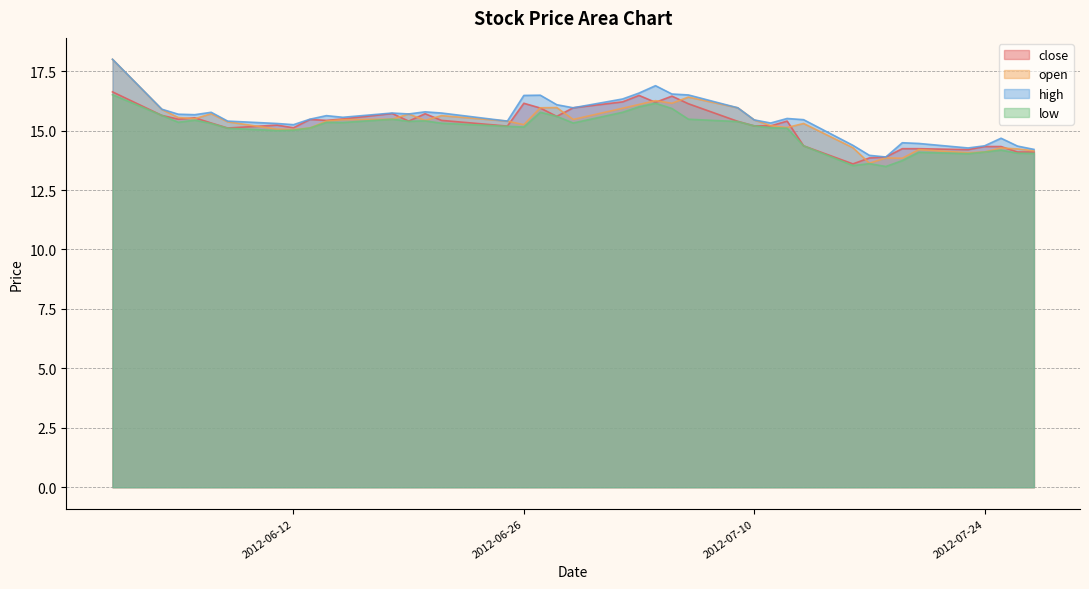

True or false: close has more than 1 interior local peaks.

True